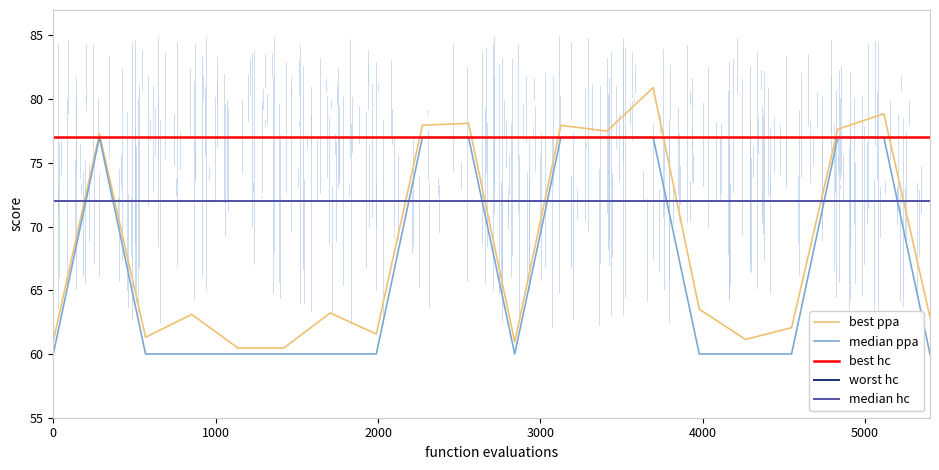

How many interior local peaks does the median ppa series have?

1